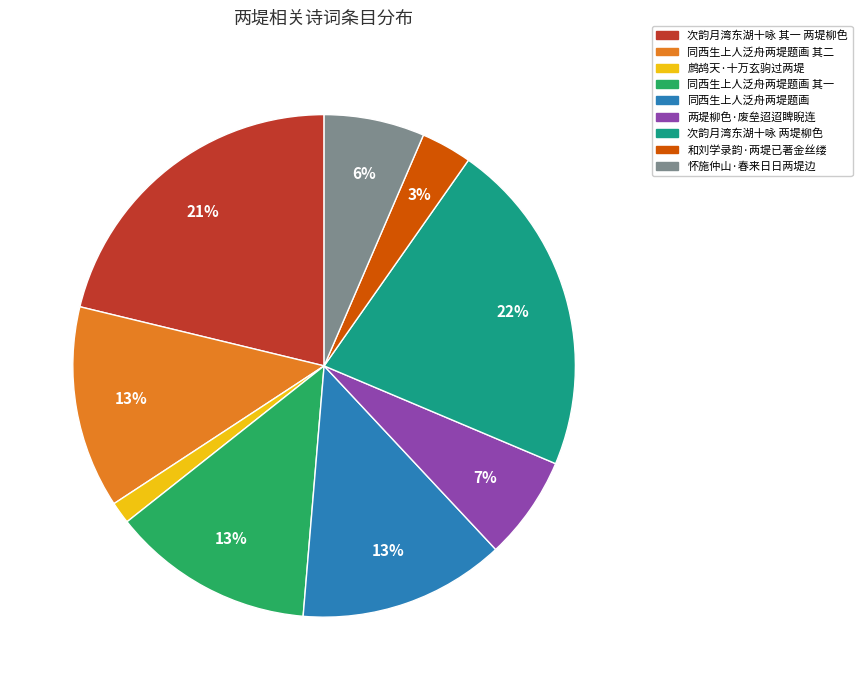

Between 同西生上人泛舟两堤题画 其二 and 两堤柳色·废垒迢迢睥睨连, which is larger?

同西生上人泛舟两堤题画 其二